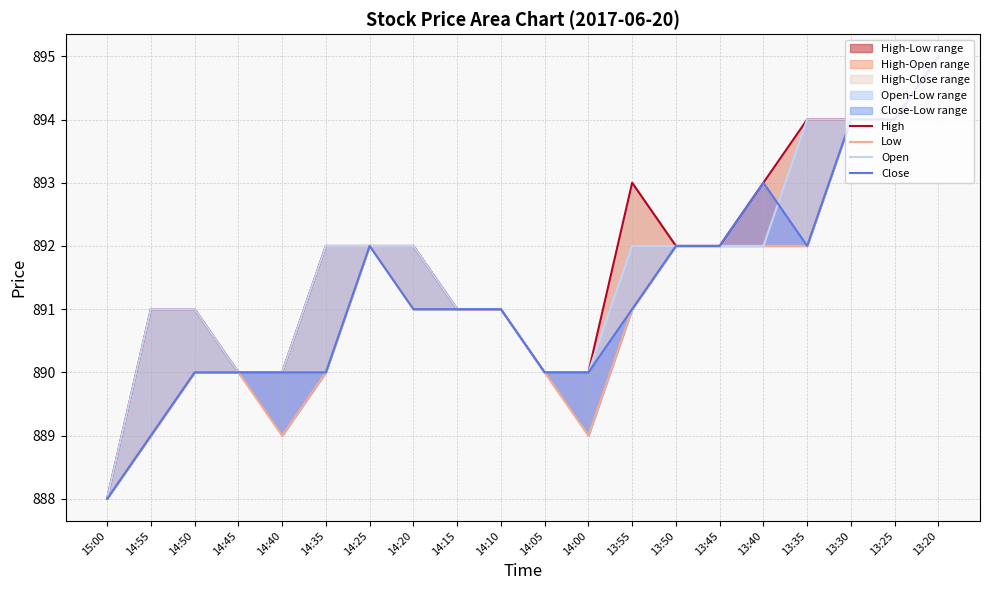

How many intersections are there between Close and Open?

1